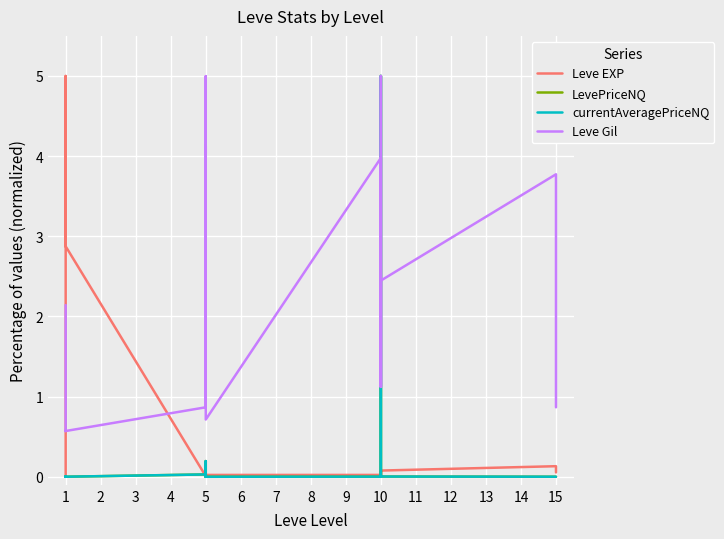

How many data points in LevePriceNQ are above 0?

19